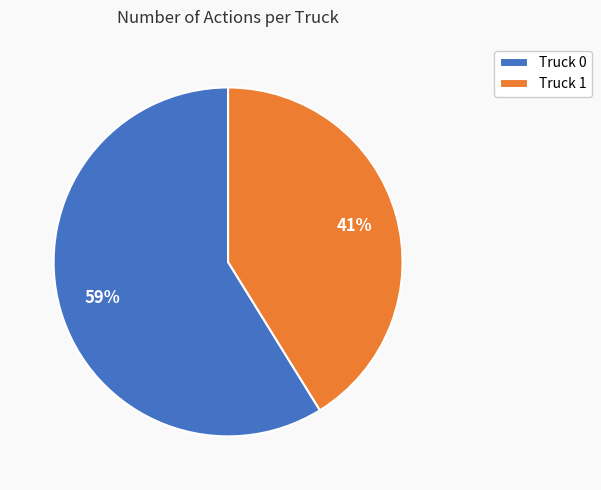

To the nearest percent, what is the average slice percentage?

50%